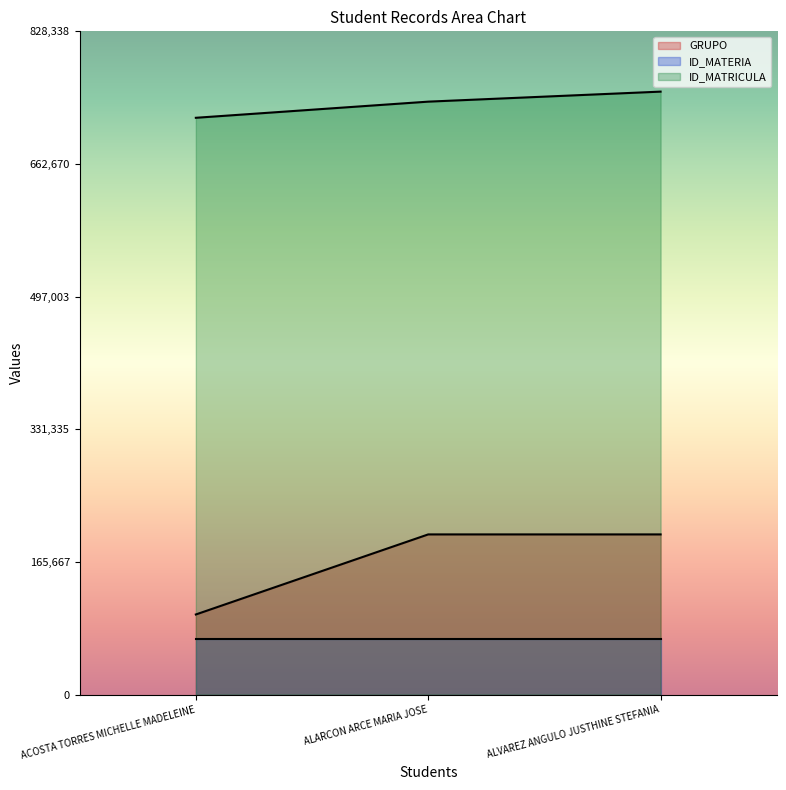

Is it true that ID_MATRICULA equals 740517 at ALARCON ARCE MARIA JOSE?

True